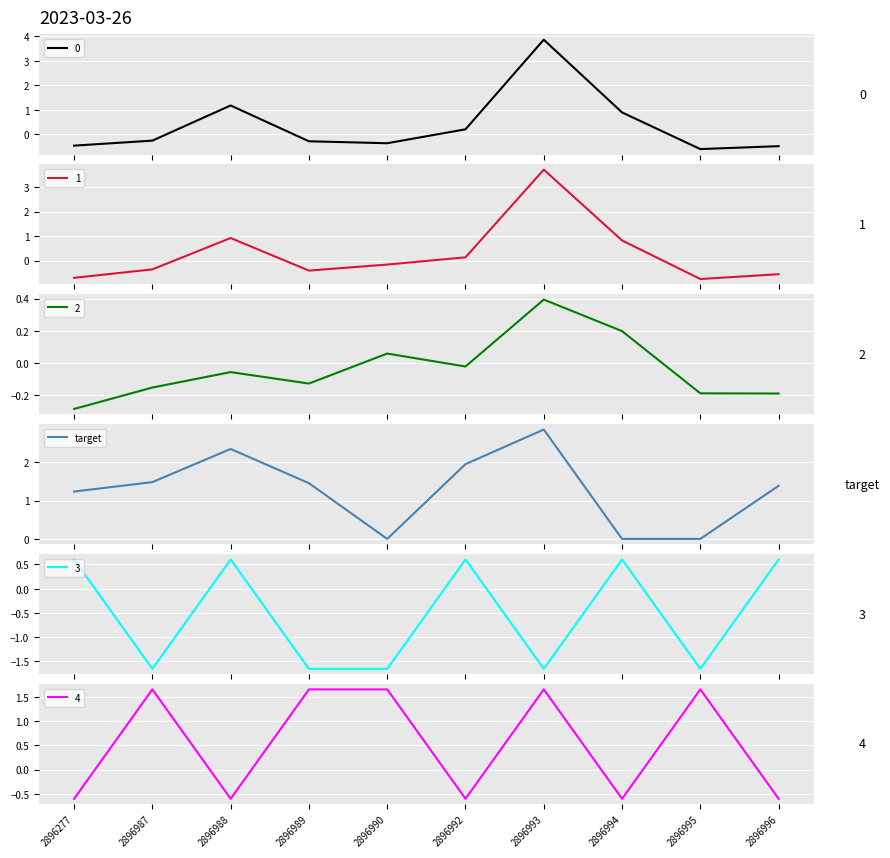

Reading left to right, extract all data points from this chart.

1.2	1.5	2.3	1.5	0.0	2.0	2.9	0.0	0.0	1.4